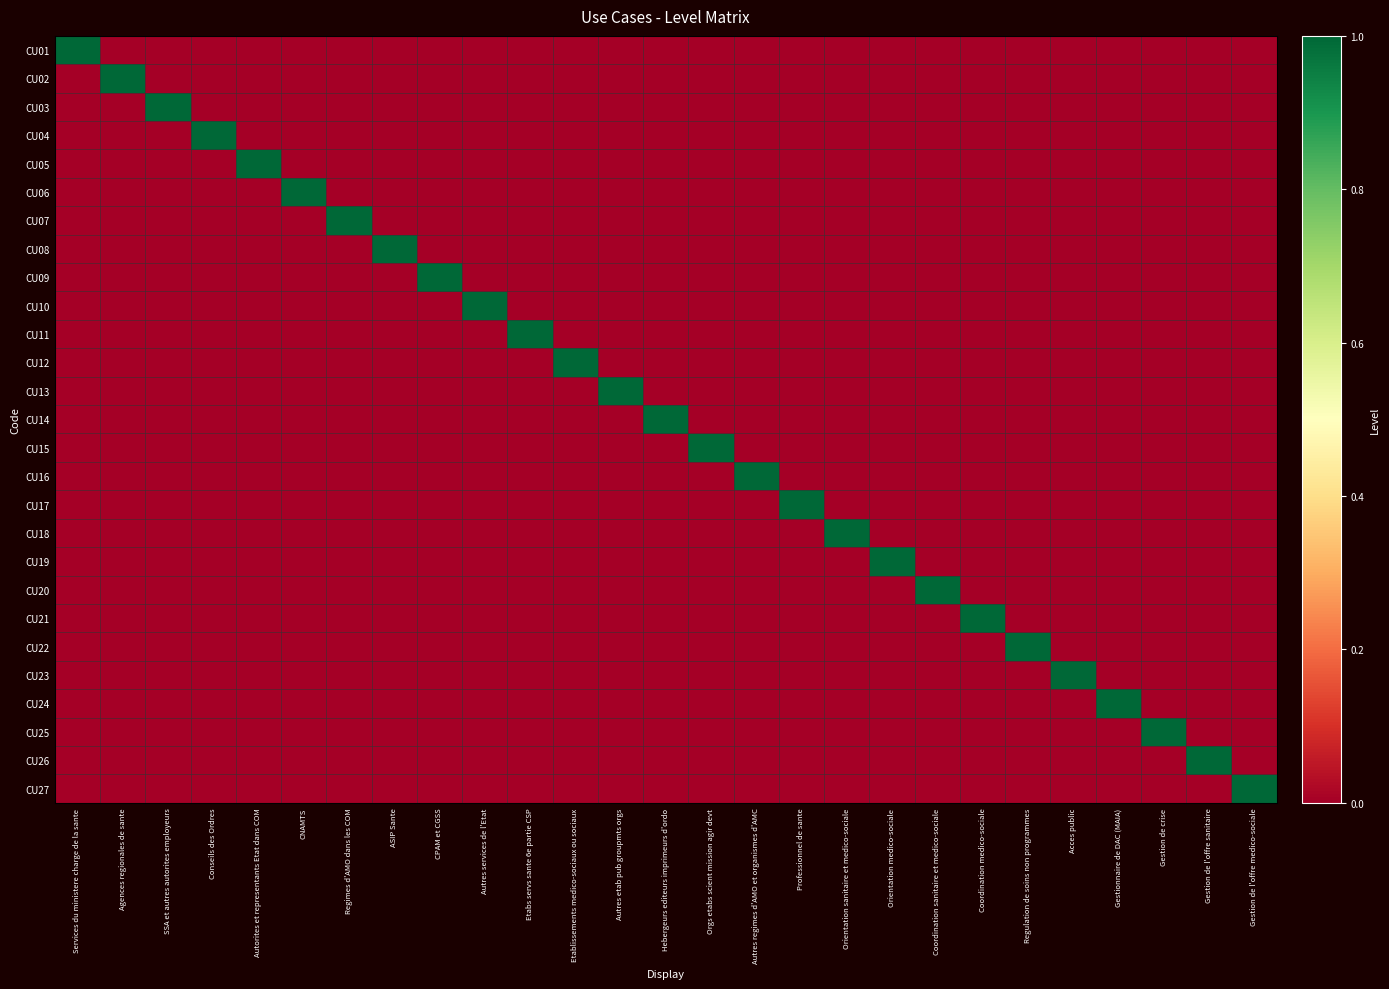

At which category is the sum across all series the highest?

Services du ministere charge de la sante